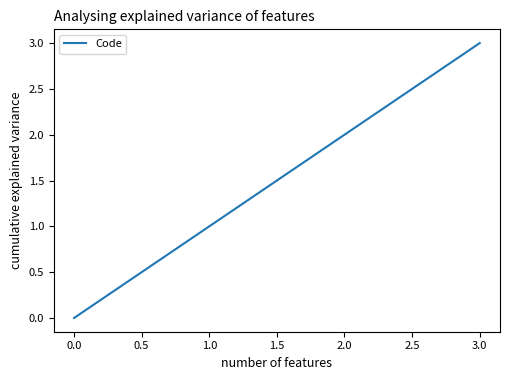

Is it true that the value at 3.0 is 3?

True